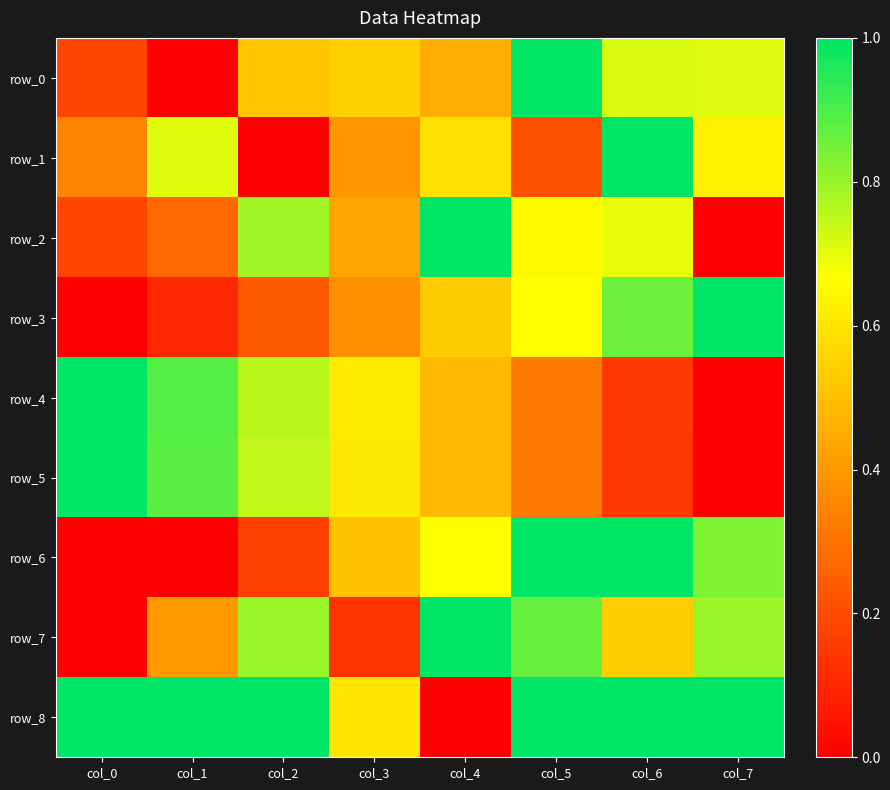

Which has a higher value, col_4 or col_2?

col_2